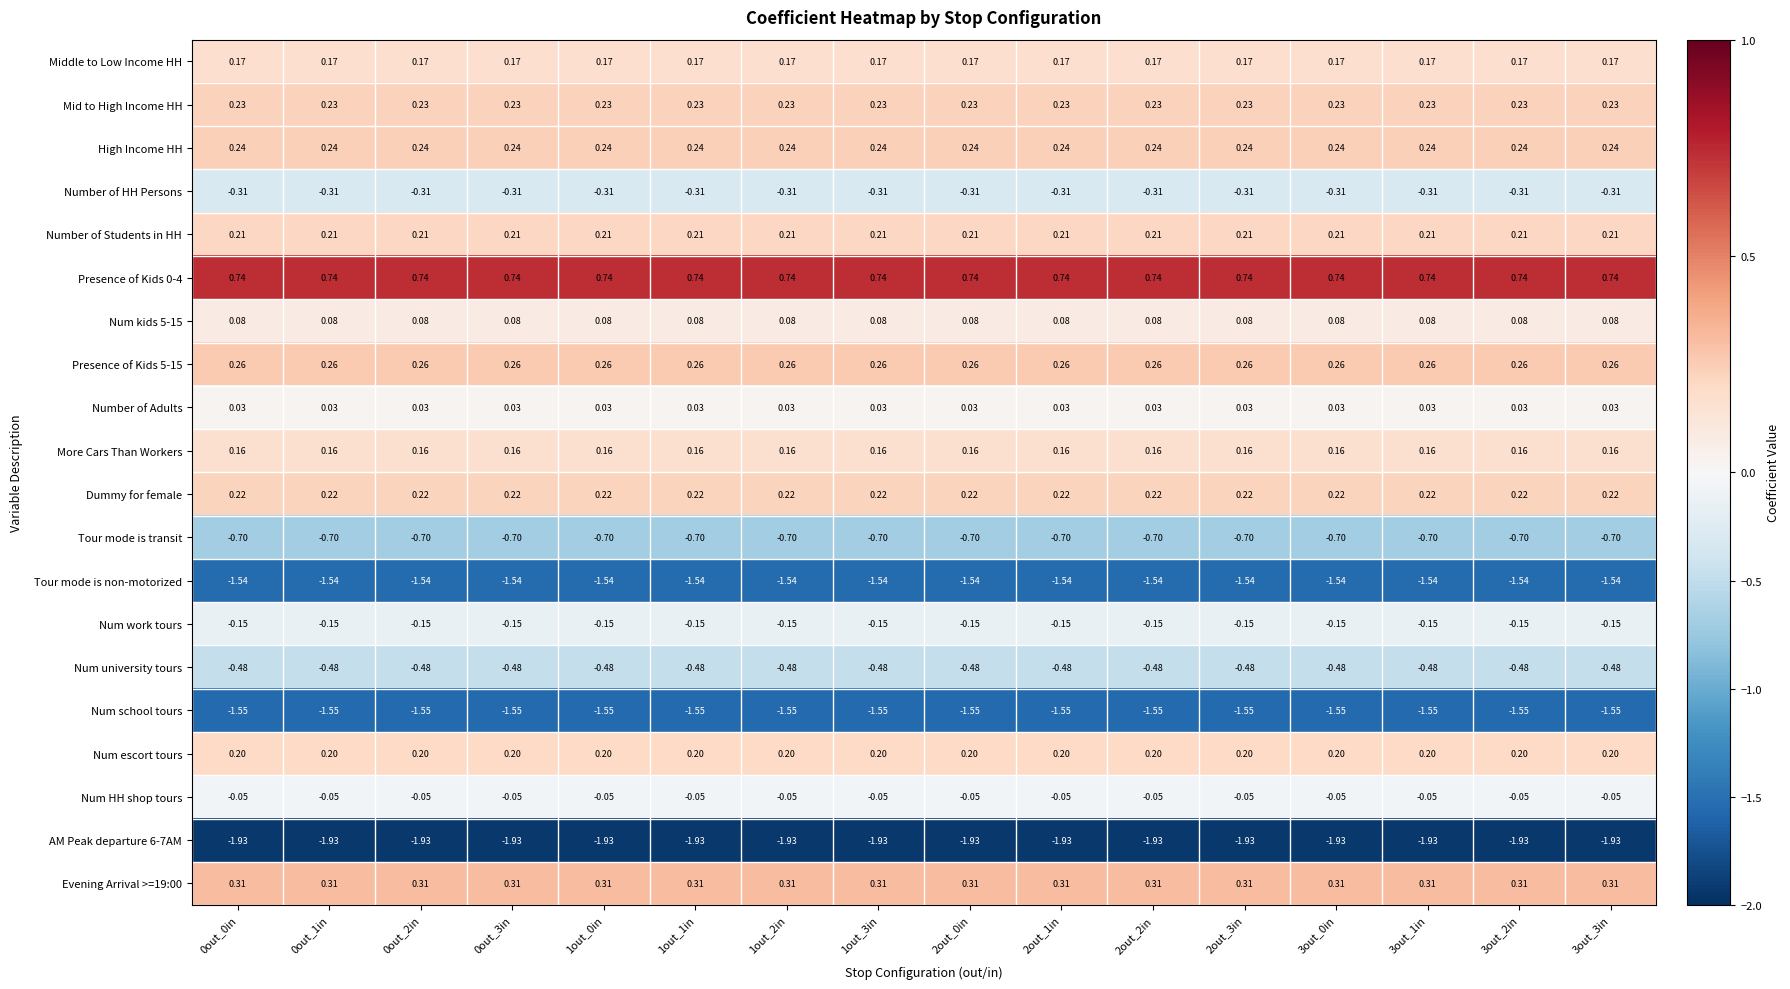

Is the value of Num escort tours at 3out_1in greater than the value of Tour mode is non-motorized at 0out_0in?

Yes